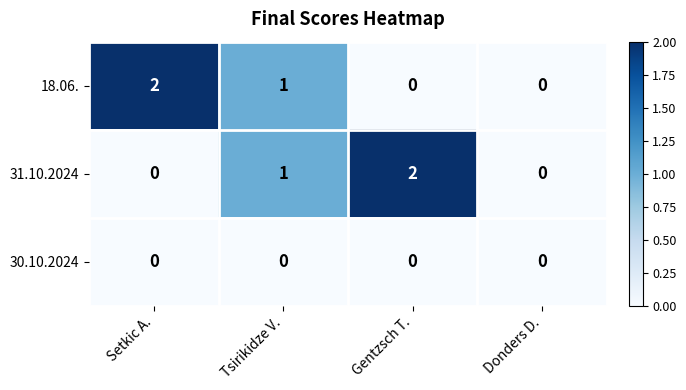

Between Gentzsch T. and Donders D., which series saw the biggest shift?

31.10.2024